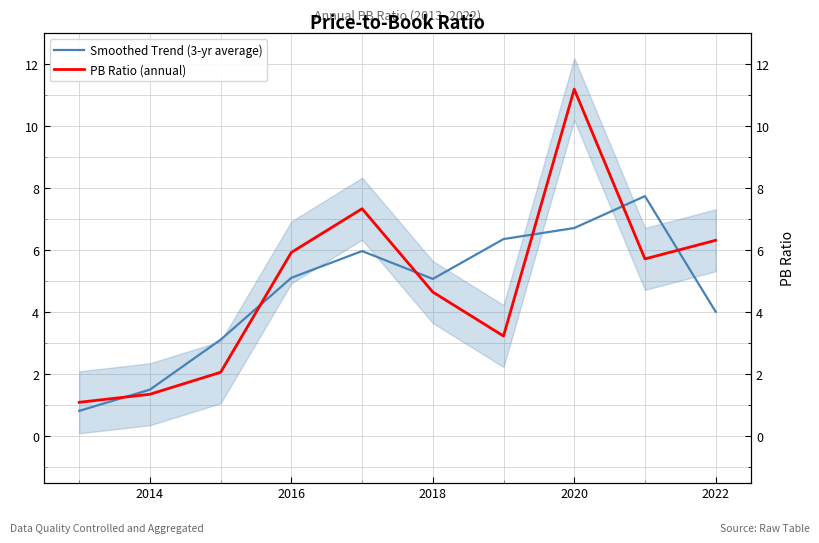

True or false: PB Ratio (annual) has more than 1 interior local peaks.

True